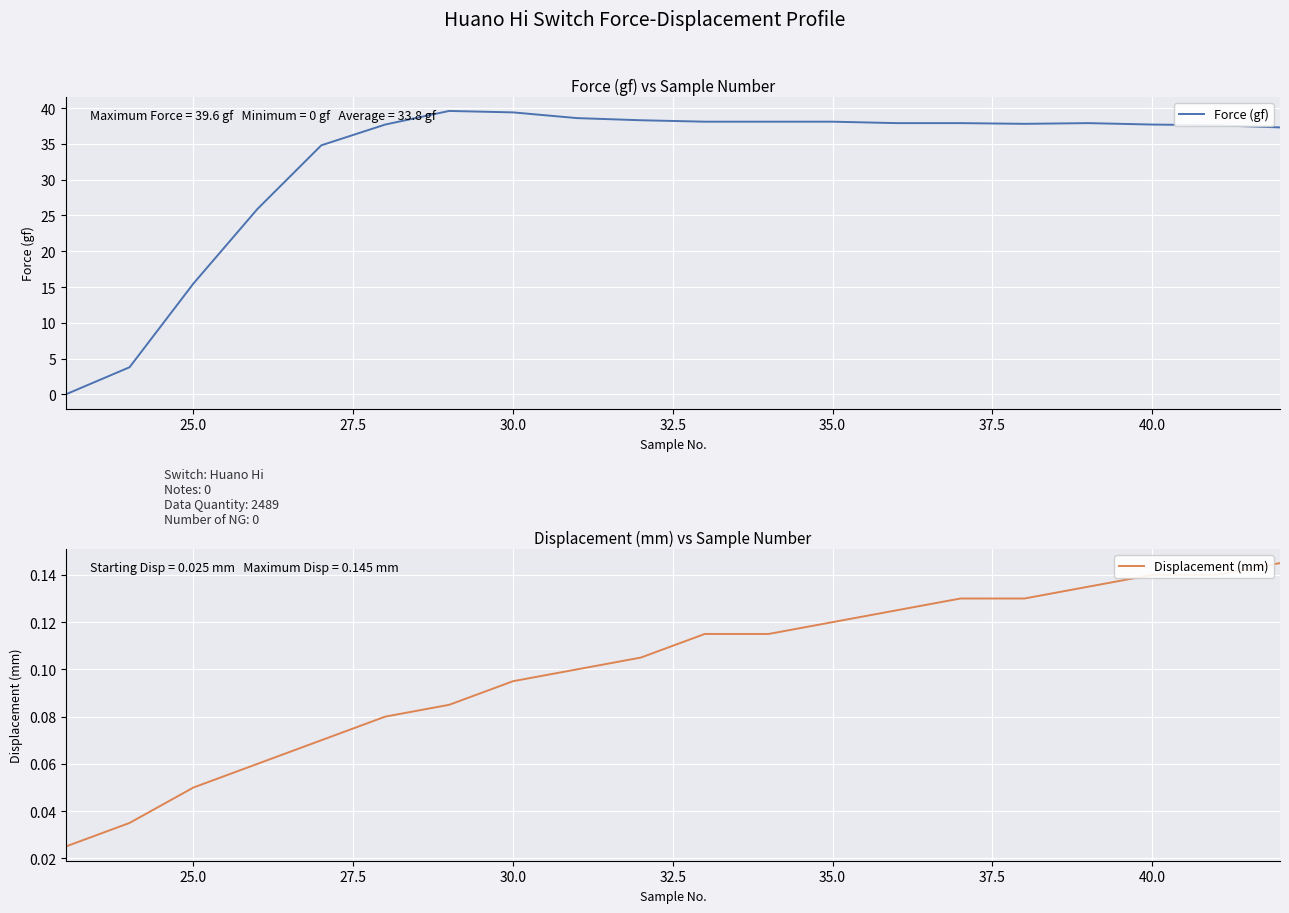

What is the value of the Displacement (mm) point at the 6th from the left?

0.1